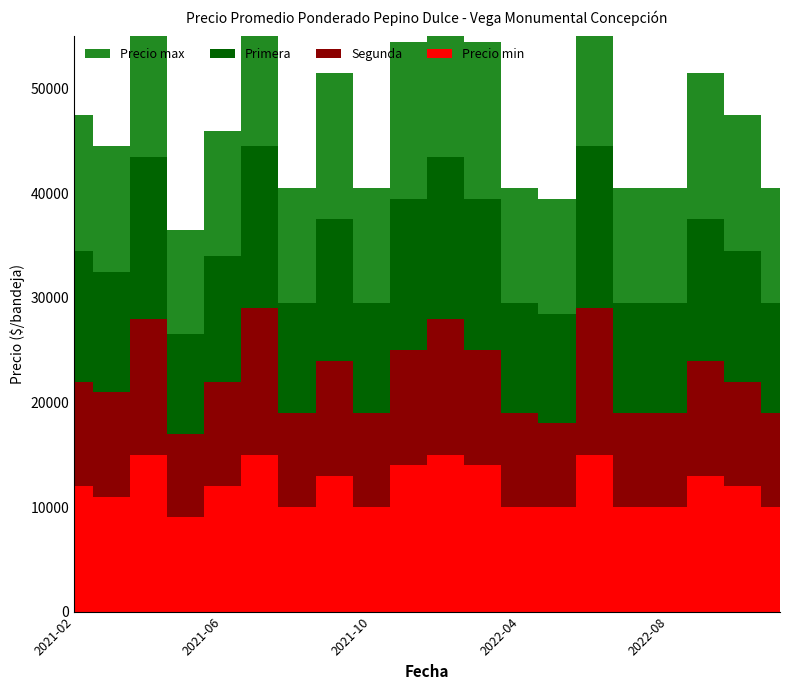

Reading left to right, extract all data points from this chart.

Primera: 2021-02=12500	2021-03=11500	2021-04=15500	2021-05=9500	2021-06=12000	2021-07=15500	2021-08=10500	2021-09=13500	2021-10=10500	2021-11=14500	2022-02=15500	2022-03=14500	2022-04=10500	2022-05=10500	2022-06=15500	2022-07=10500	2022-08=10500	2022-09=13500	2022-10=12500	2022-11=10500
Segunda: 2021-02=10000	2021-03=10000	2021-04=13000	2021-05=8000	2021-06=10000	2021-07=14000	2021-08=9000	2021-09=11000	2021-10=9000	2021-11=11000	2022-02=13000	2022-03=11000	2022-04=9000	2022-05=8000	2022-06=14000	2022-07=9000	2022-08=9000	2022-09=11000	2022-10=10000	2022-11=9000
Precio max: 2021-02=13000	2021-03=12000	2021-04=16000	2021-05=10000	2021-06=12000	2021-07=16000	2021-08=11000	2021-09=14000	2021-10=11000	2021-11=15000	2022-02=16000	2022-03=15000	2022-04=11000	2022-05=11000	2022-06=16000	2022-07=11000	2022-08=11000	2022-09=14000	2022-10=13000	2022-11=11000
Precio min: 2021-02=12000	2021-03=11000	2021-04=15000	2021-05=9000	2021-06=12000	2021-07=15000	2021-08=10000	2021-09=13000	2021-10=10000	2021-11=14000	2022-02=15000	2022-03=14000	2022-04=10000	2022-05=10000	2022-06=15000	2022-07=10000	2022-08=10000	2022-09=13000	2022-10=12000	2022-11=10000